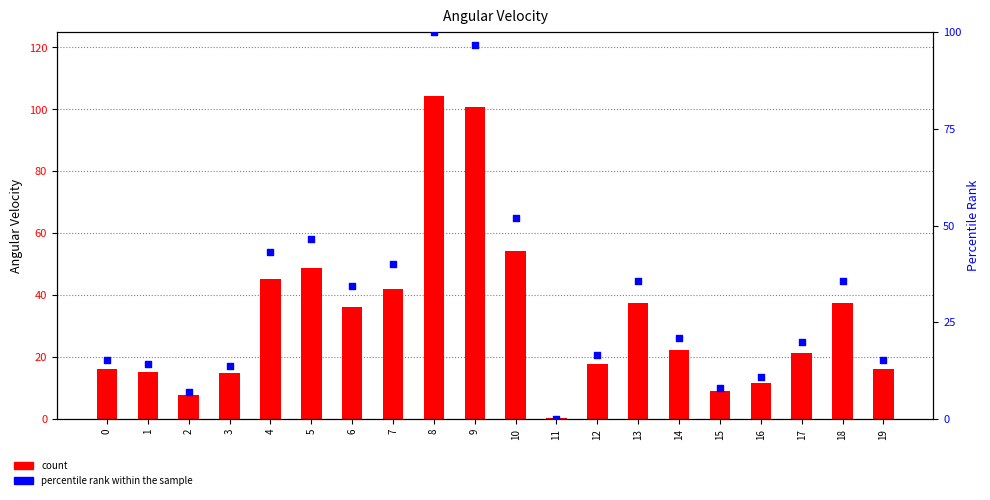

Which series has the widest spread of Y values?

count